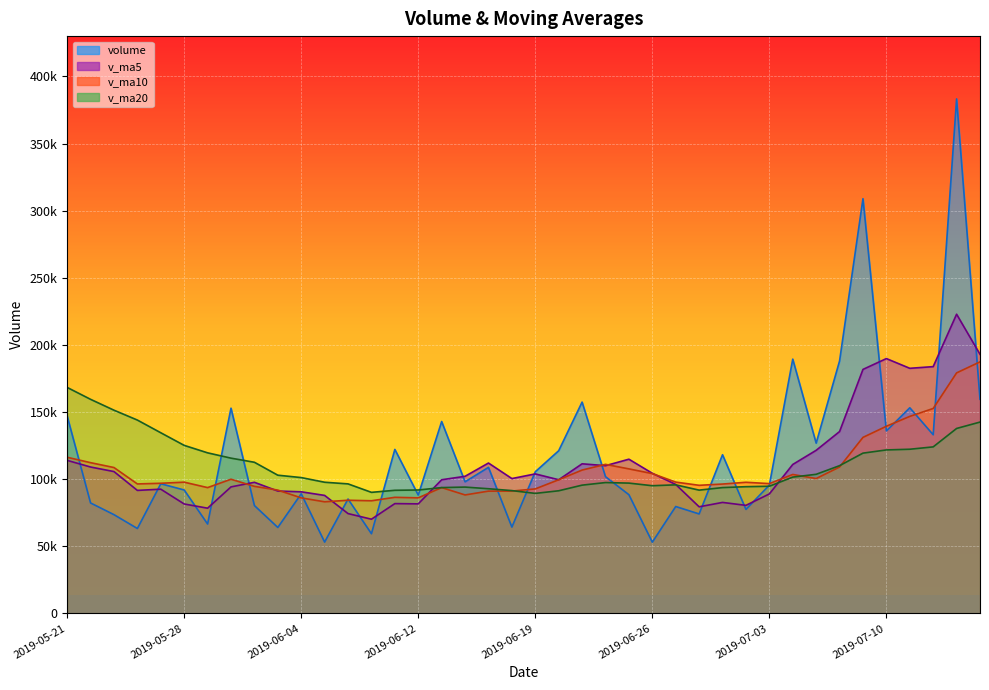

What is the total value across all series at 2019-05-22?

462986.7